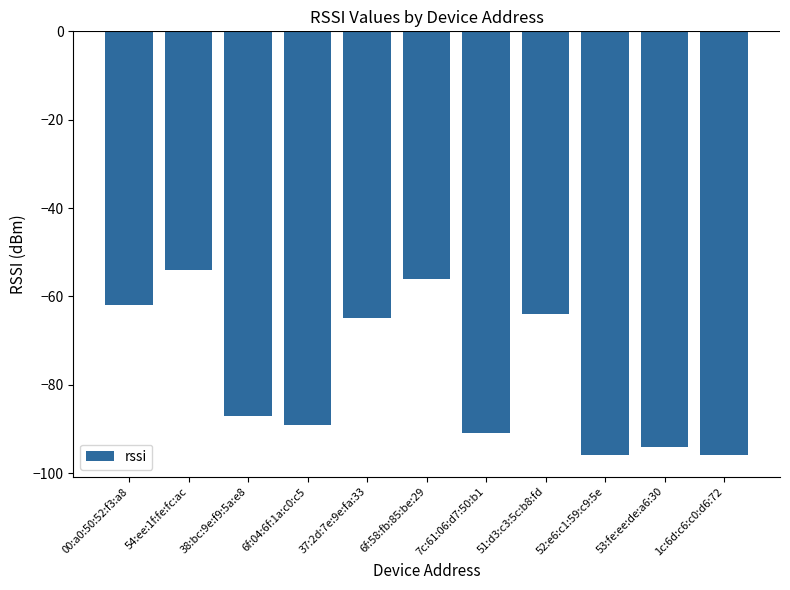

What is the maximum value shown in the chart?

-54